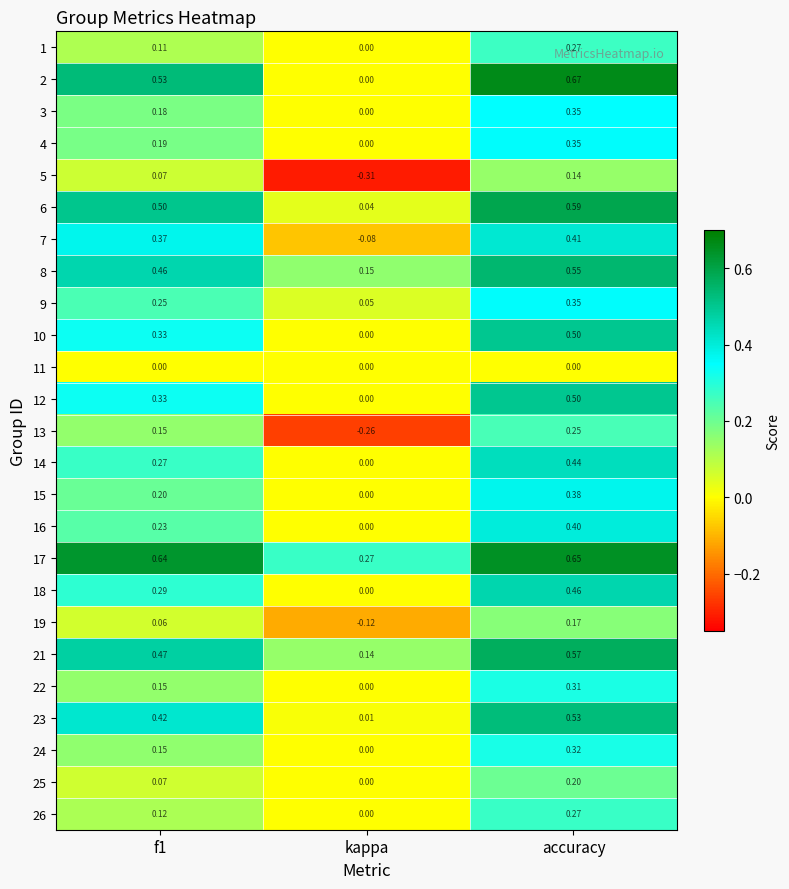

Which series has the largest total across all categories?

17